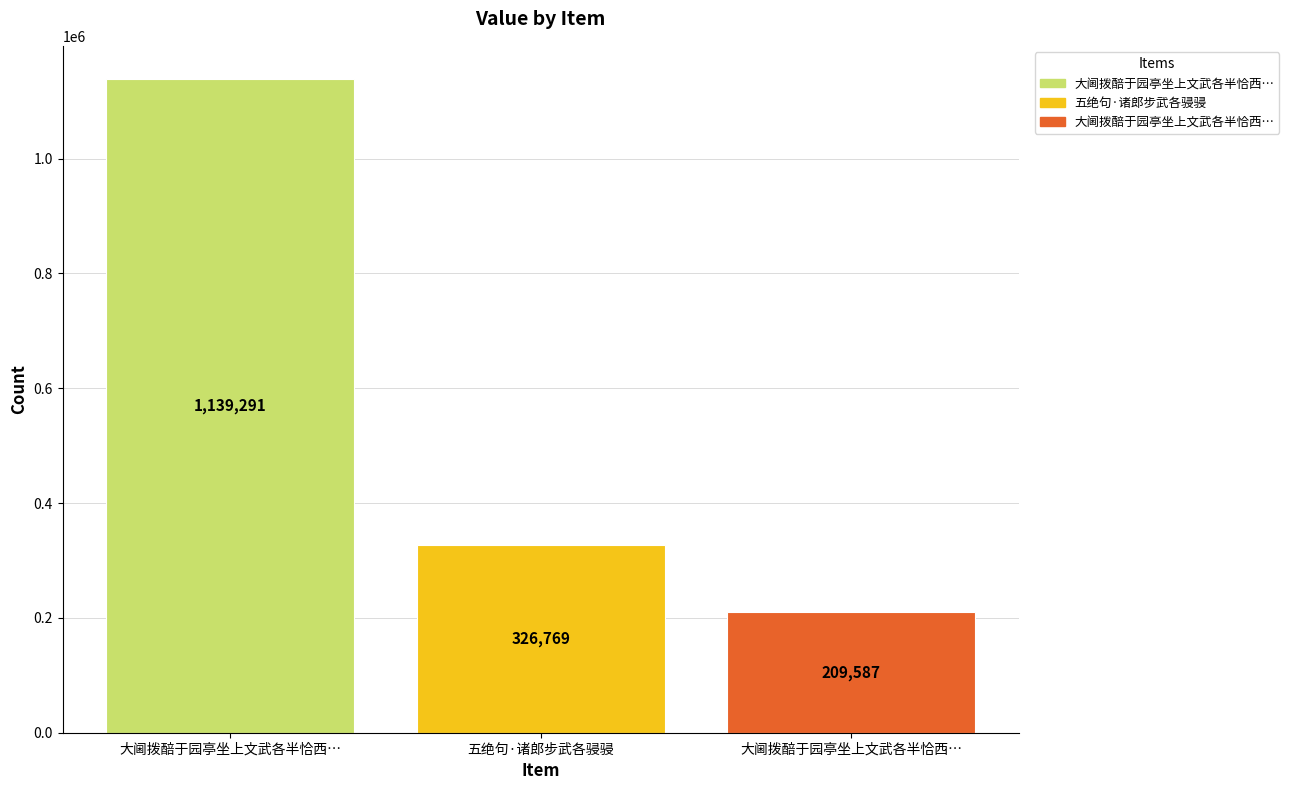

List the labels in order of value, smallest first.

大阃拨醅于园亭坐上文武各半恰西…, 五绝句·诸郎步武各骎骎, 大阃拨醅于园亭坐上文武各半恰西…